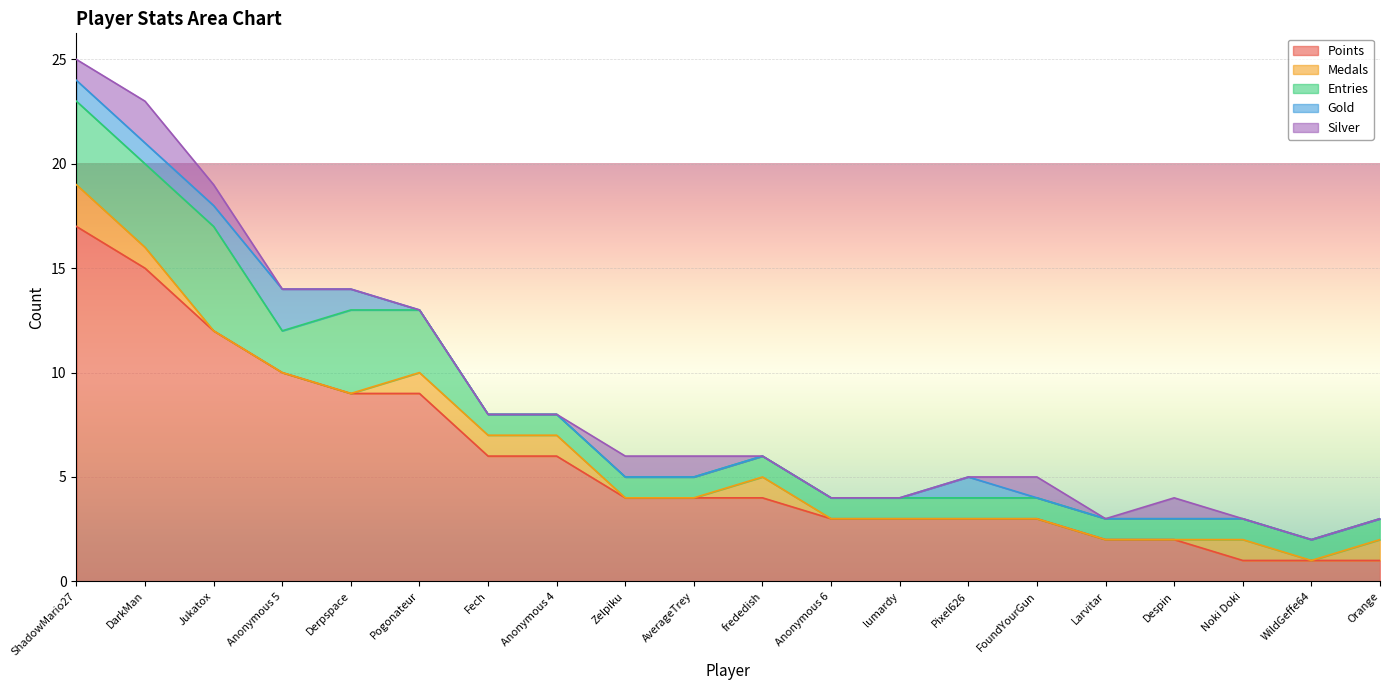

The Gold series shows 0 at DarkMan. True or false?

False